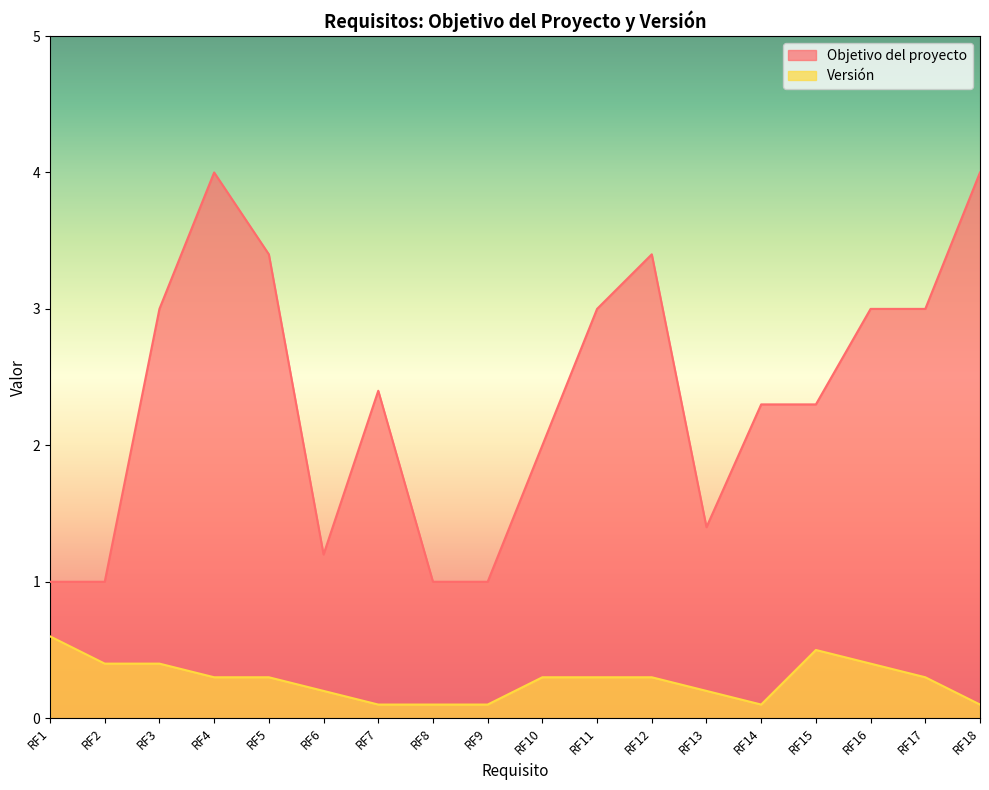

Reading right to left, transcribe all the data shown in this chart.

Objetivo del proyecto: RF18=4.0	RF17=3.0	RF16=3.0	RF15=2.3	RF14=2.3	RF13=1.4	RF12=3.4	RF11=3.0	RF10=2.0	RF9=1.0	RF8=1.0	RF7=2.4	RF6=1.2	RF5=3.4	RF4=4.0	RF3=3.0	RF2=1.0	RF1=1.0
Versión: RF18=0.1	RF17=0.3	RF16=0.4	RF15=0.5	RF14=0.1	RF13=0.2	RF12=0.3	RF11=0.3	RF10=0.3	RF9=0.1	RF8=0.1	RF7=0.1	RF6=0.2	RF5=0.3	RF4=0.3	RF3=0.4	RF2=0.4	RF1=0.6